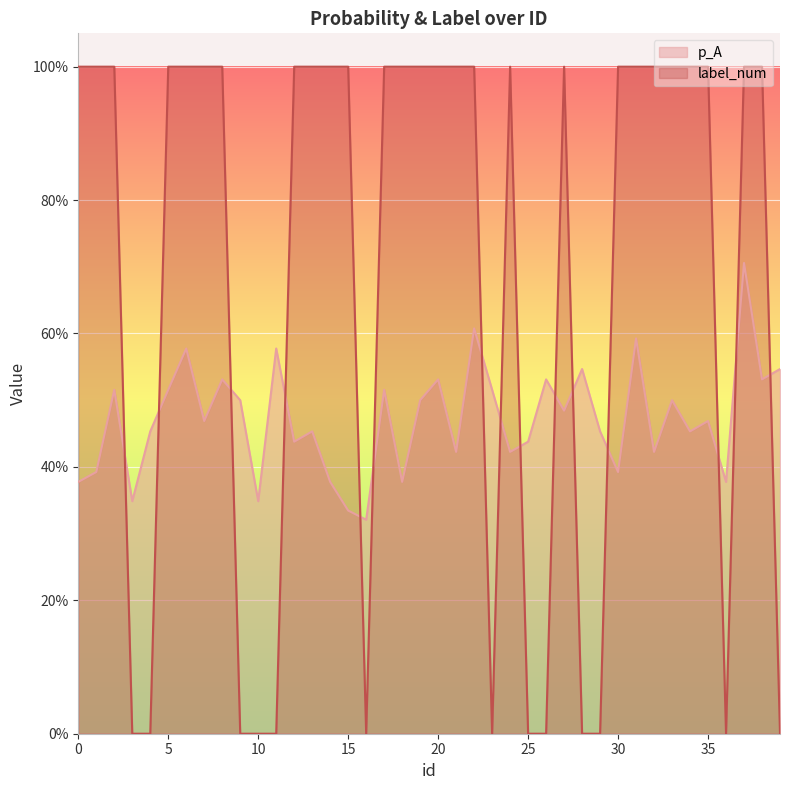

Count the number of data series in this chart.

2